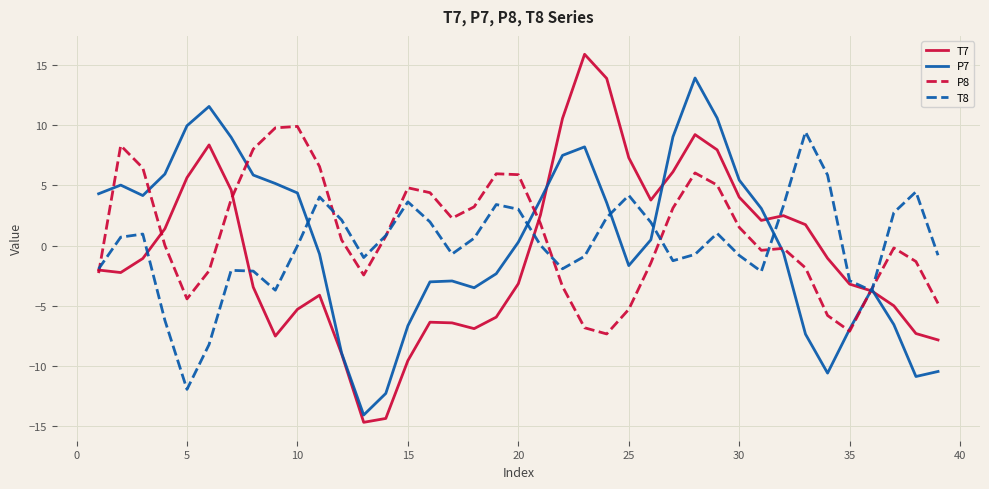

Which series has the widest spread of values?

T7